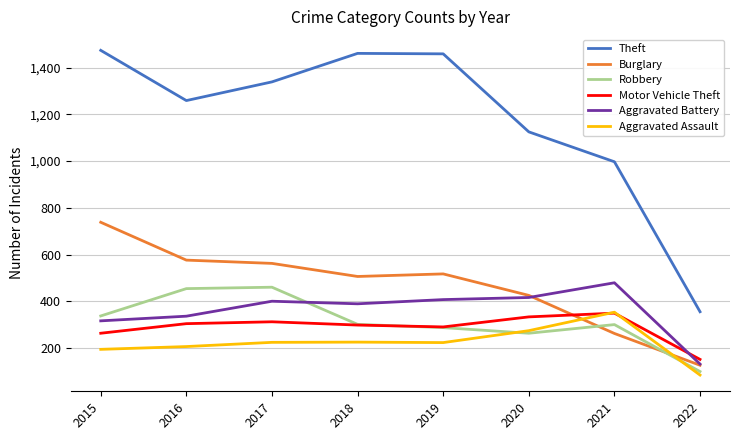

At which label does Aggravated Assault reach its minimum?

2022